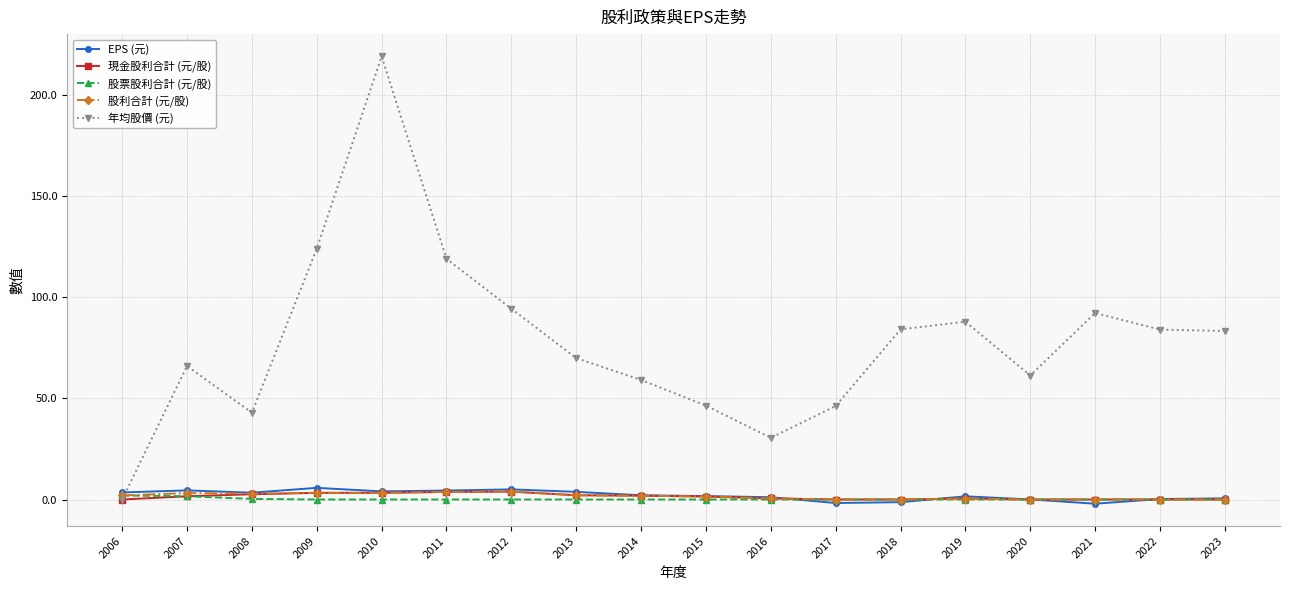

In 年均股價 (元), how many points are lower than both neighbors (excluding endpoints)?

3